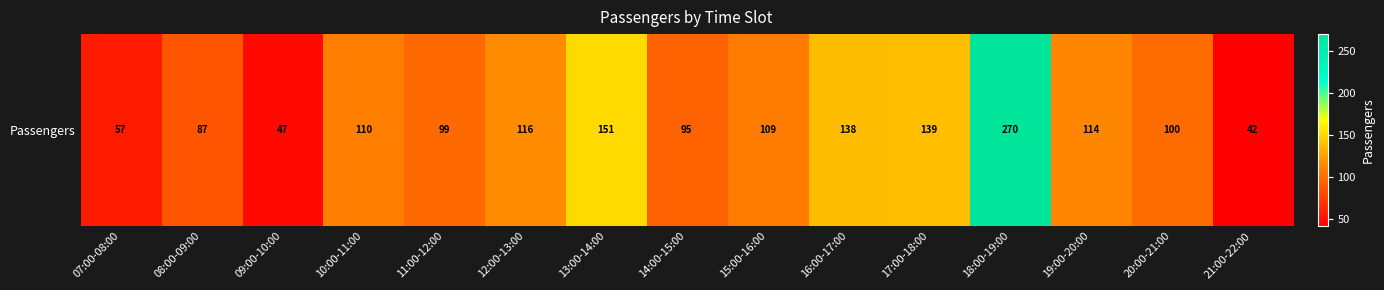

Reading left to right, extract all data points from this chart.

07:00-08:00=57	08:00-09:00=87	09:00-10:00=47	10:00-11:00=110	11:00-12:00=99	12:00-13:00=116	13:00-14:00=151	14:00-15:00=95	15:00-16:00=109	16:00-17:00=138	17:00-18:00=139	18:00-19:00=270	19:00-20:00=114	20:00-21:00=100	21:00-22:00=42